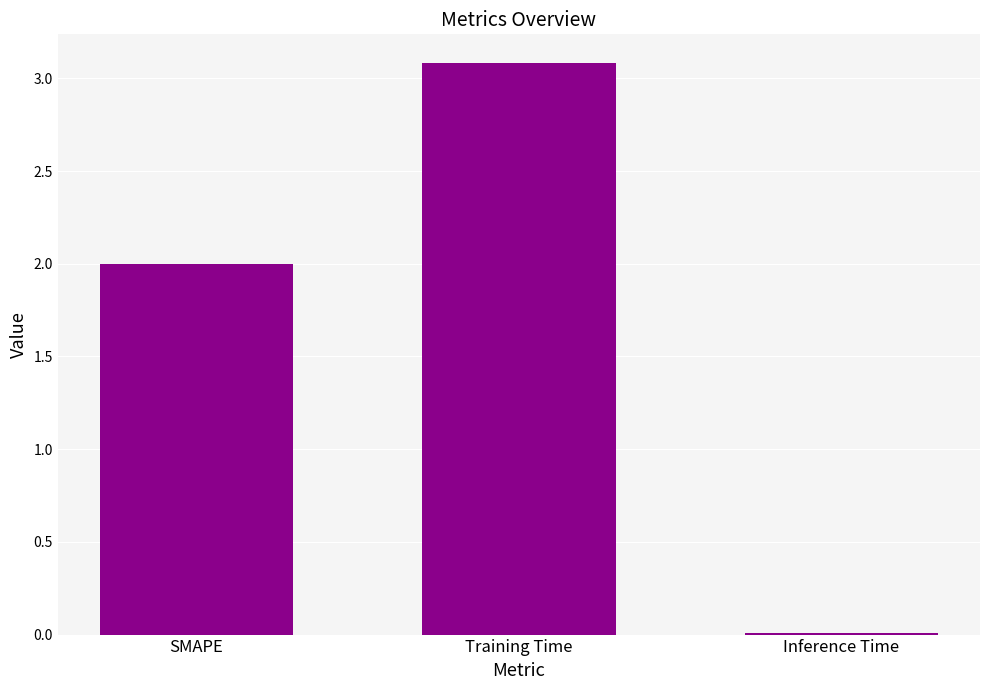

Which has a higher value, Training Time or Inference Time?

Training Time